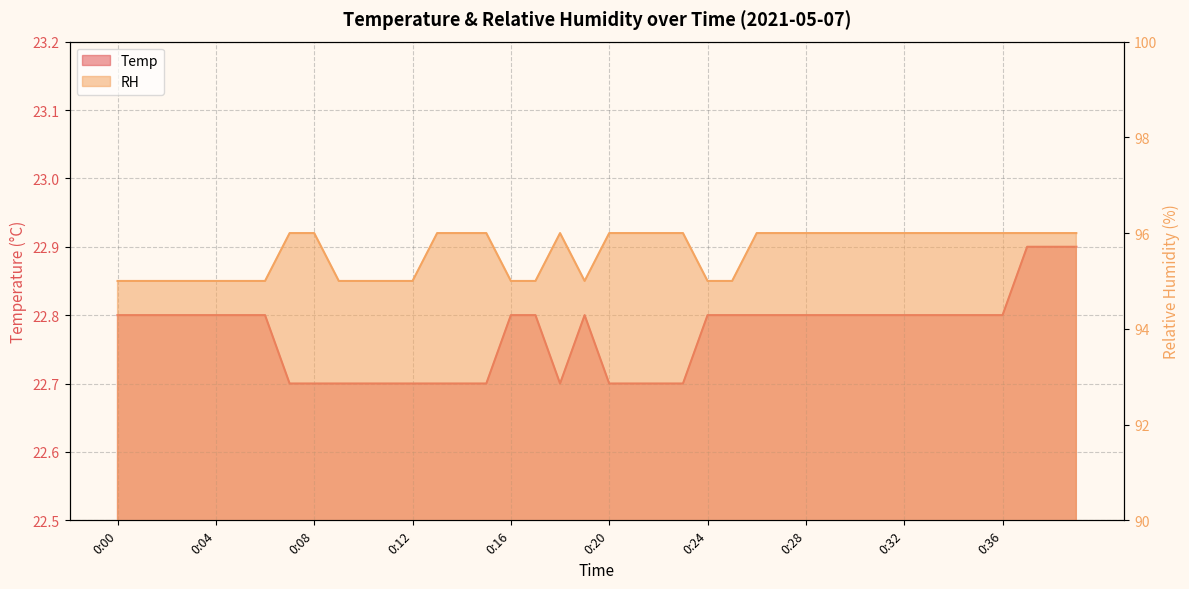

How many RH values are between 95 and 96?

40